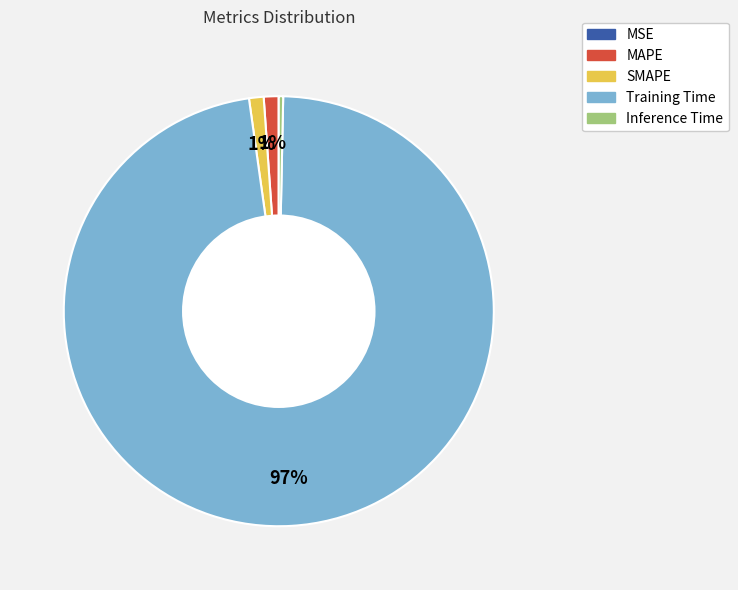

The MAPE slice represents 1% of the pie. True or false?

True